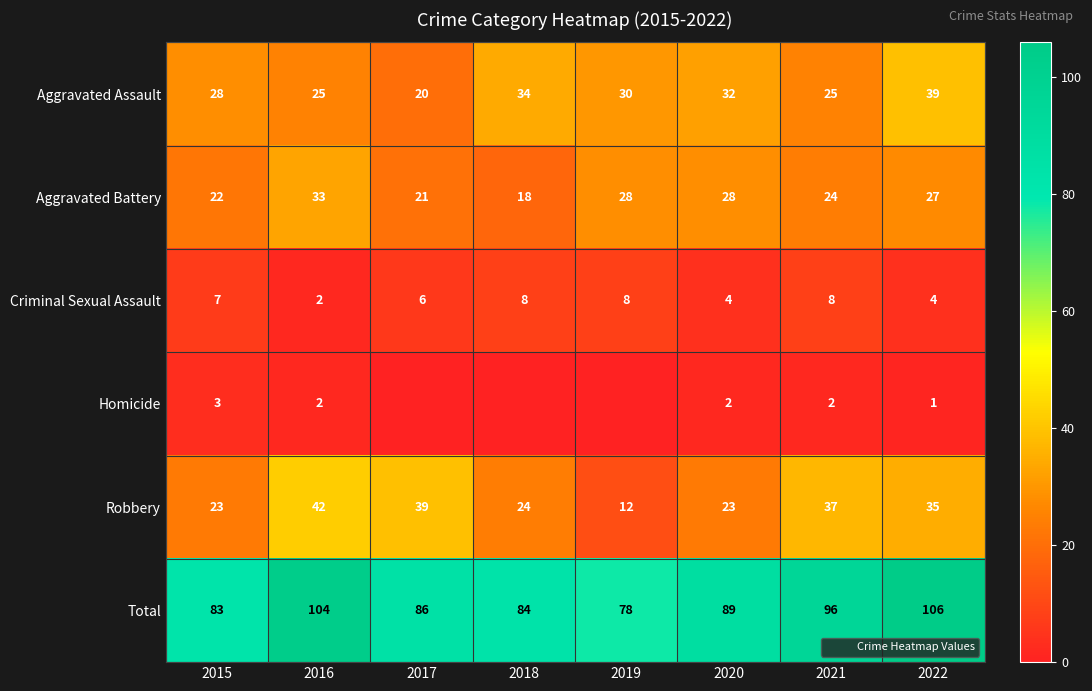

What is the difference between the highest and lowest values at 2015?

80